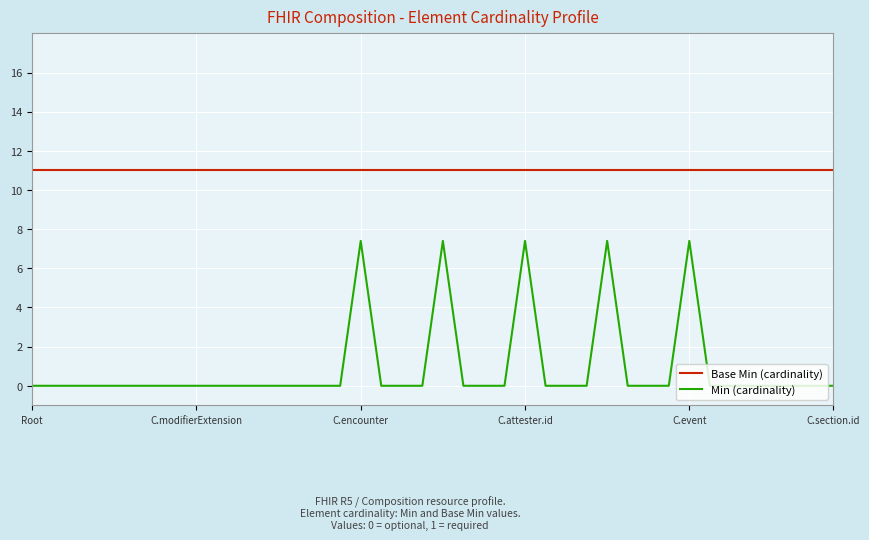

True or false: Min (cardinality) and Base Min (cardinality) intersect in this chart.

False